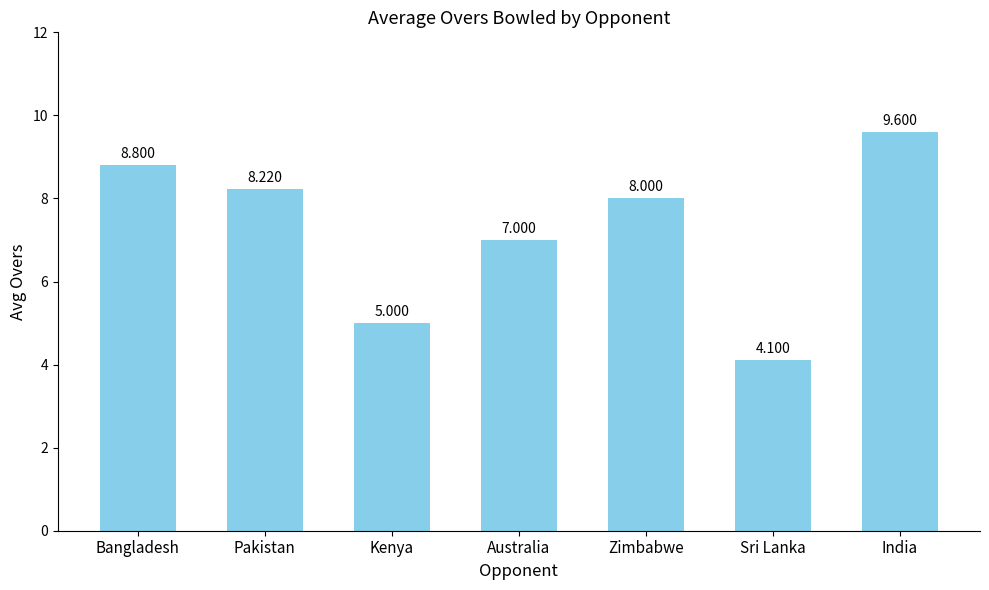

True or false: the data shows 12.3 at Bangladesh.

False